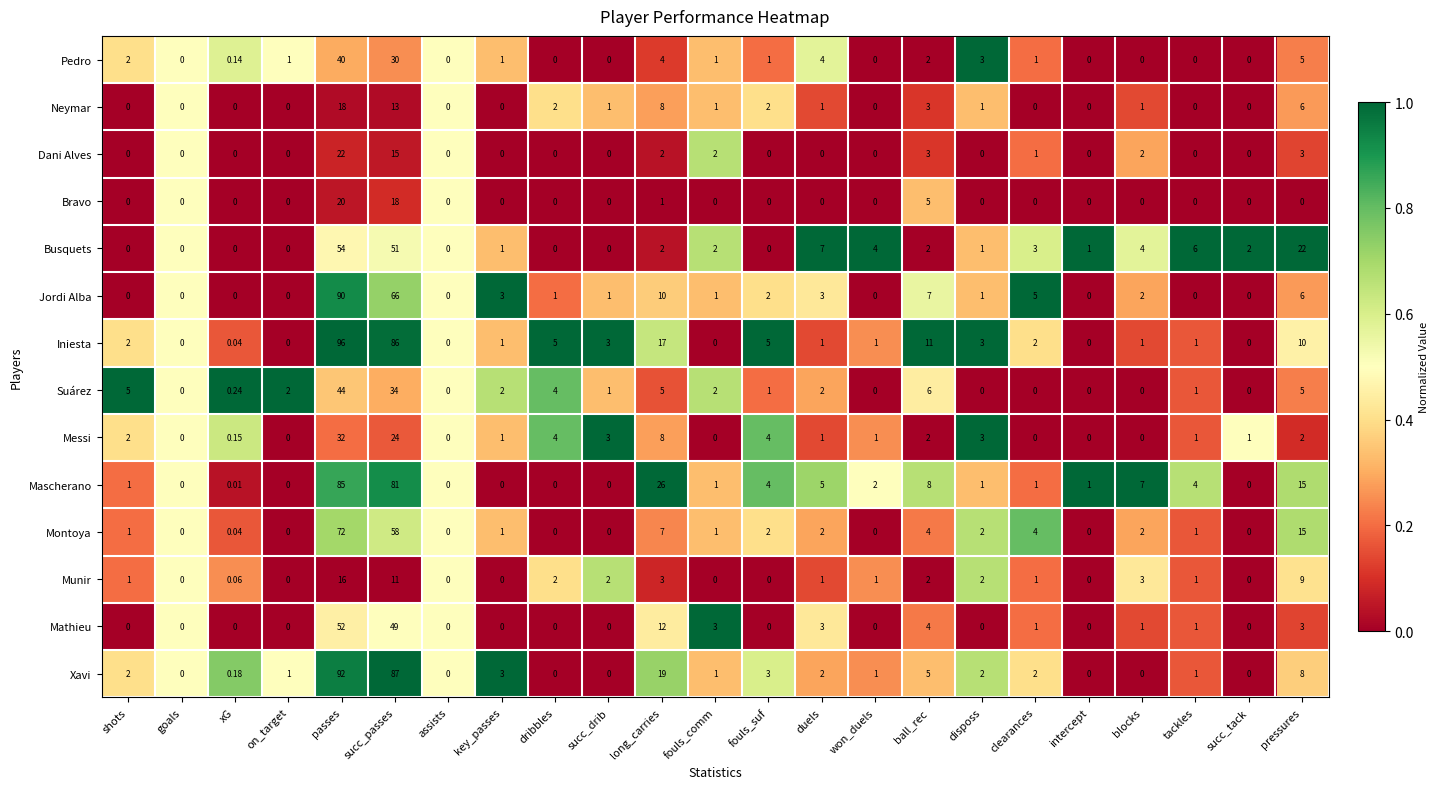

At which category is the sum across all series the highest?

passes